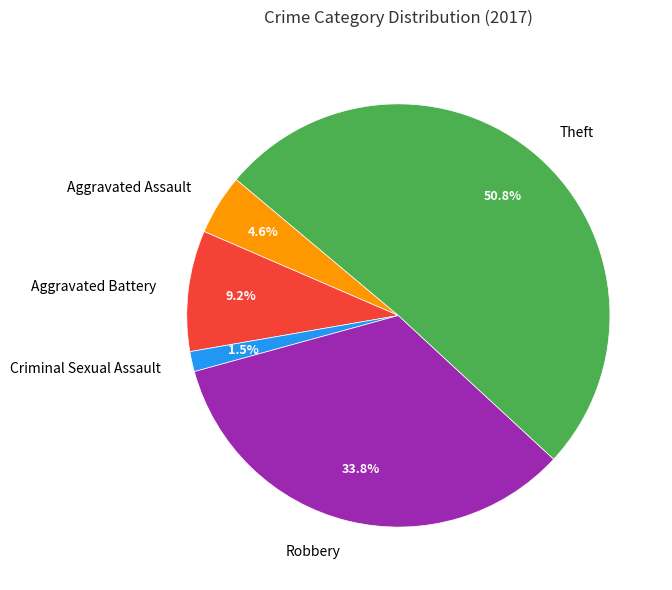

What is the majority slice?

Theft